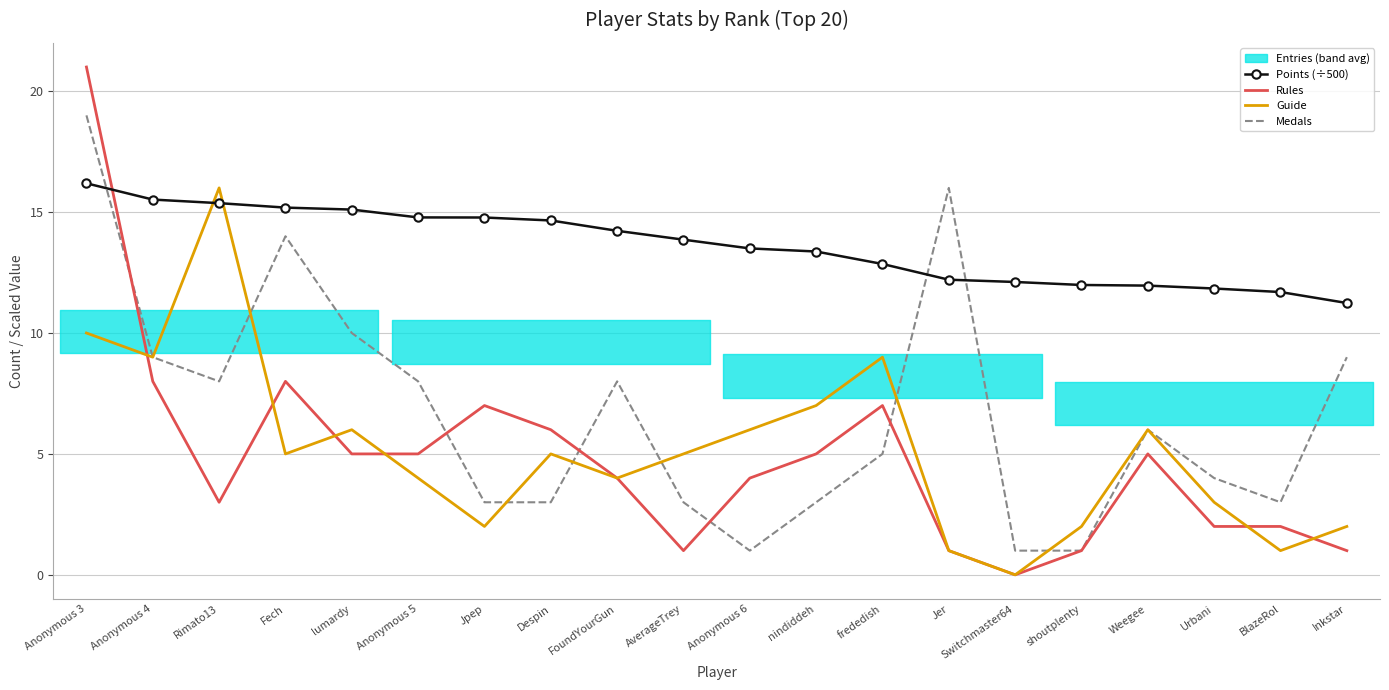

Where does the Points (÷500) series first go above 13?

Anonymous 3